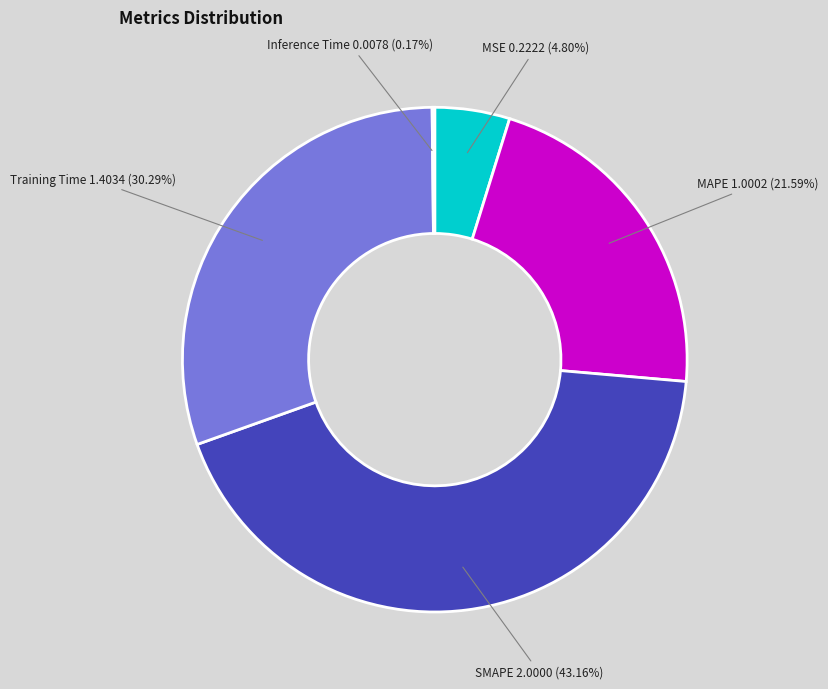

Does any single category account for the majority?

No